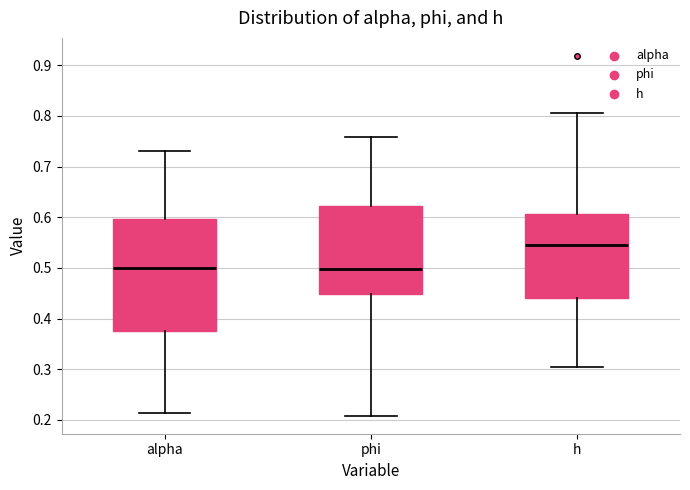

Reading left to right, read every box against the y-axis: the position of its median line, the range the box covers, and the ends of its whiskers. The values are not printed on the chart, so give them approximately, as read against the axis.

alpha: median 0.50, box 0.38 to 0.60, whiskers 0.21 to 0.73
phi: median 0.50, box 0.45 to 0.62, whiskers 0.21 to 0.76
h: median 0.55, box 0.44 to 0.61, whiskers 0.30 to 0.81